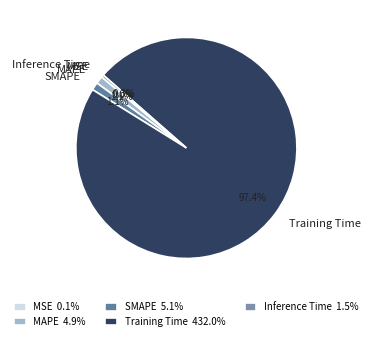

Is Inference Time the majority of the pie?

No